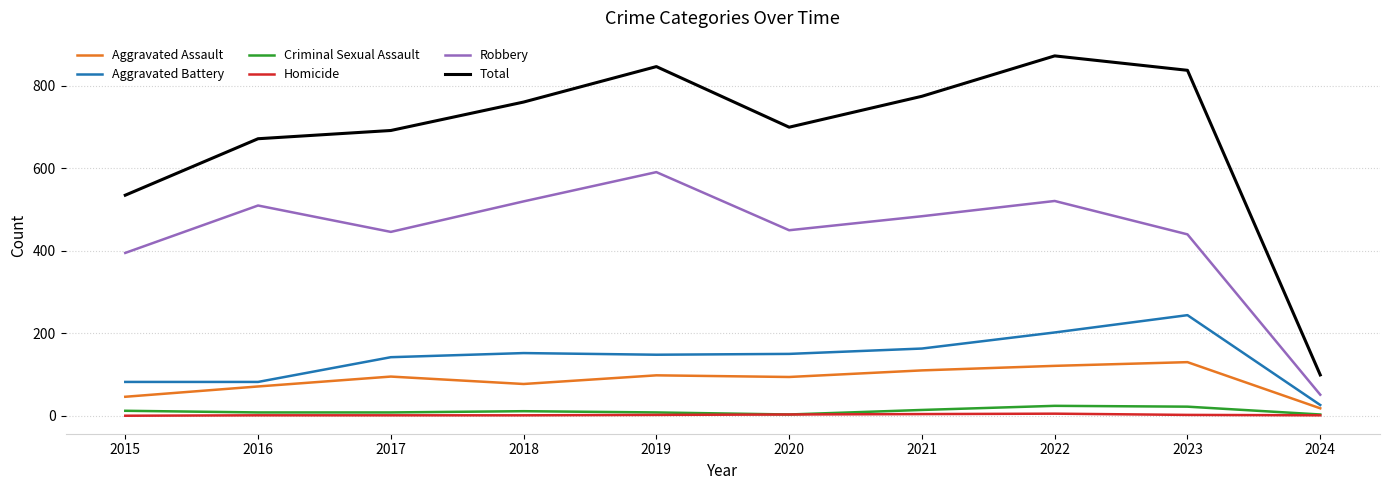

What is the maximum value for Robbery?

591